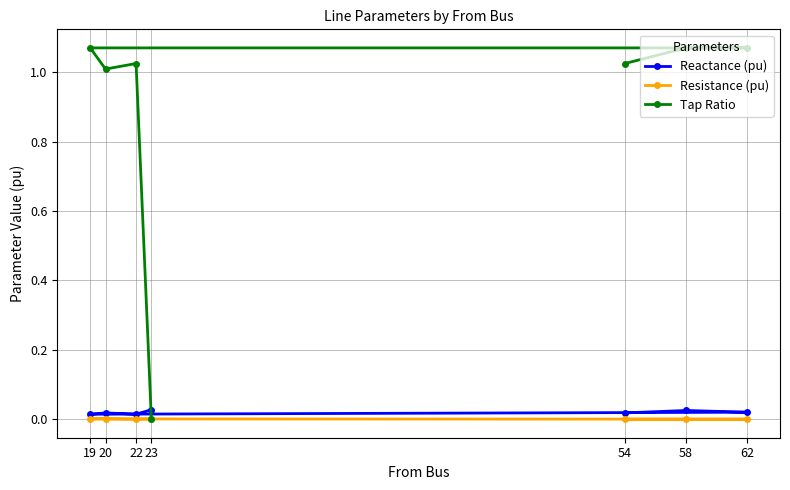

What is the spread (max minus min) of values at 62?

1.1